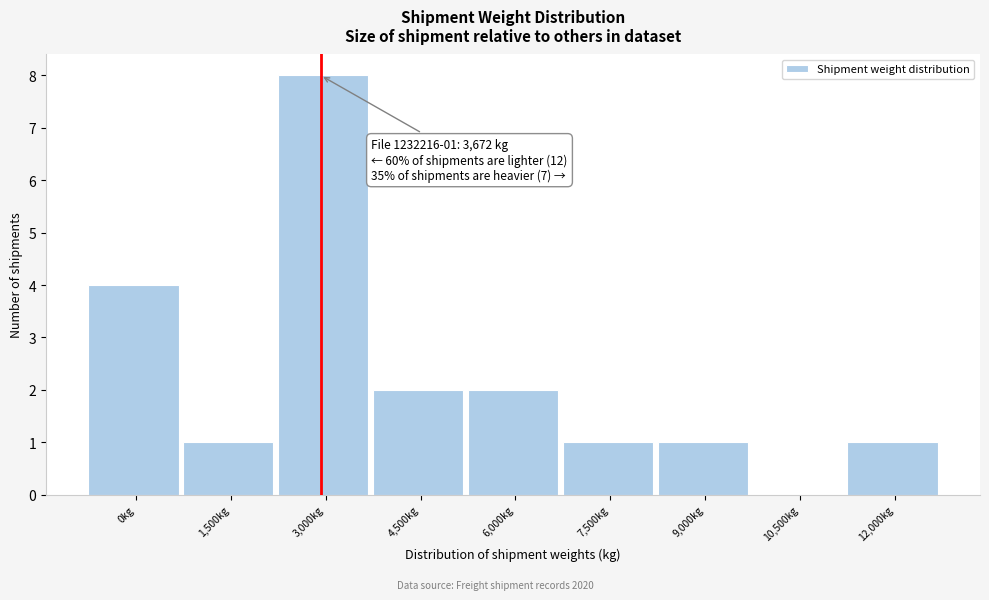

Reading left to right, what are all the values shown in this chart?

0kg=4	1,500kg=1	3,000kg=8	4,500kg=2	6,000kg=2	7,500kg=1	9,000kg=1	10,500kg=0	12,000kg=1